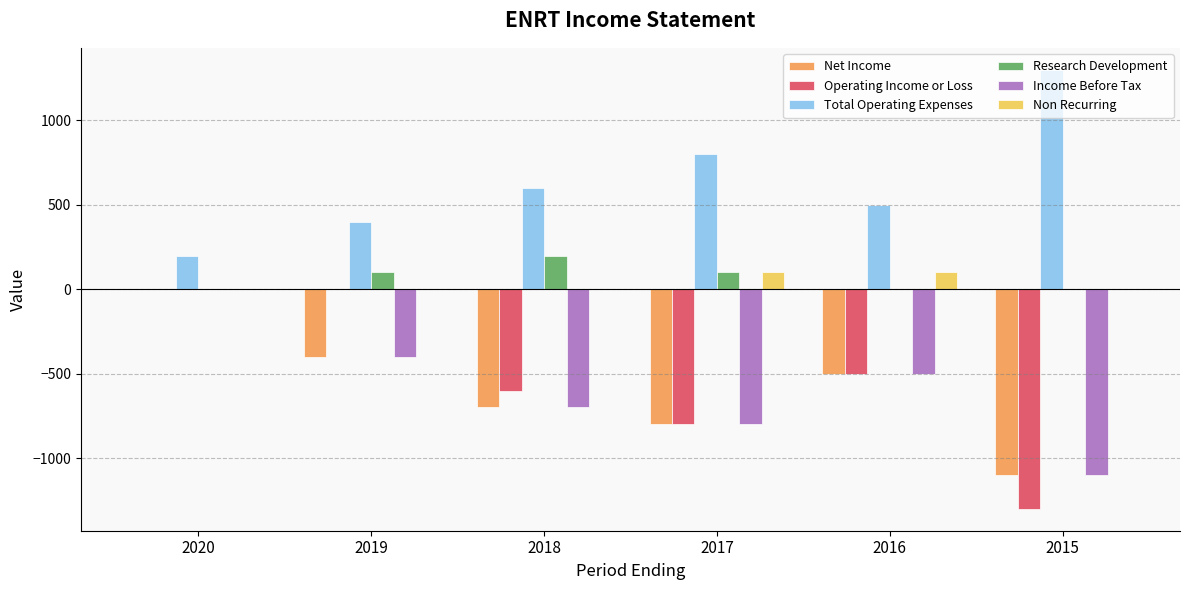

Which series has the largest total across all categories?

Total Operating Expenses